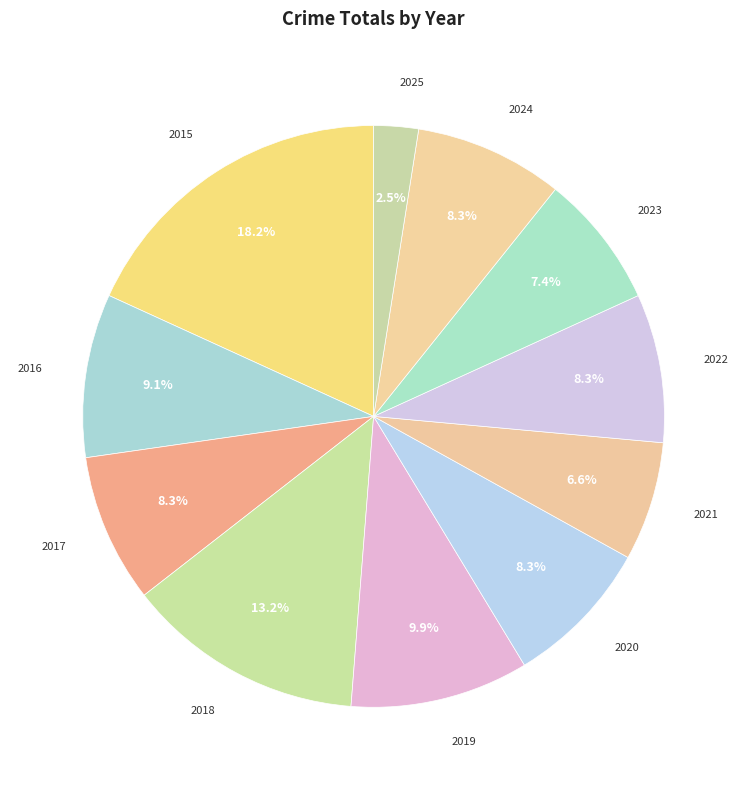

What percentage is the 2016 slice, to the nearest percent?

9%